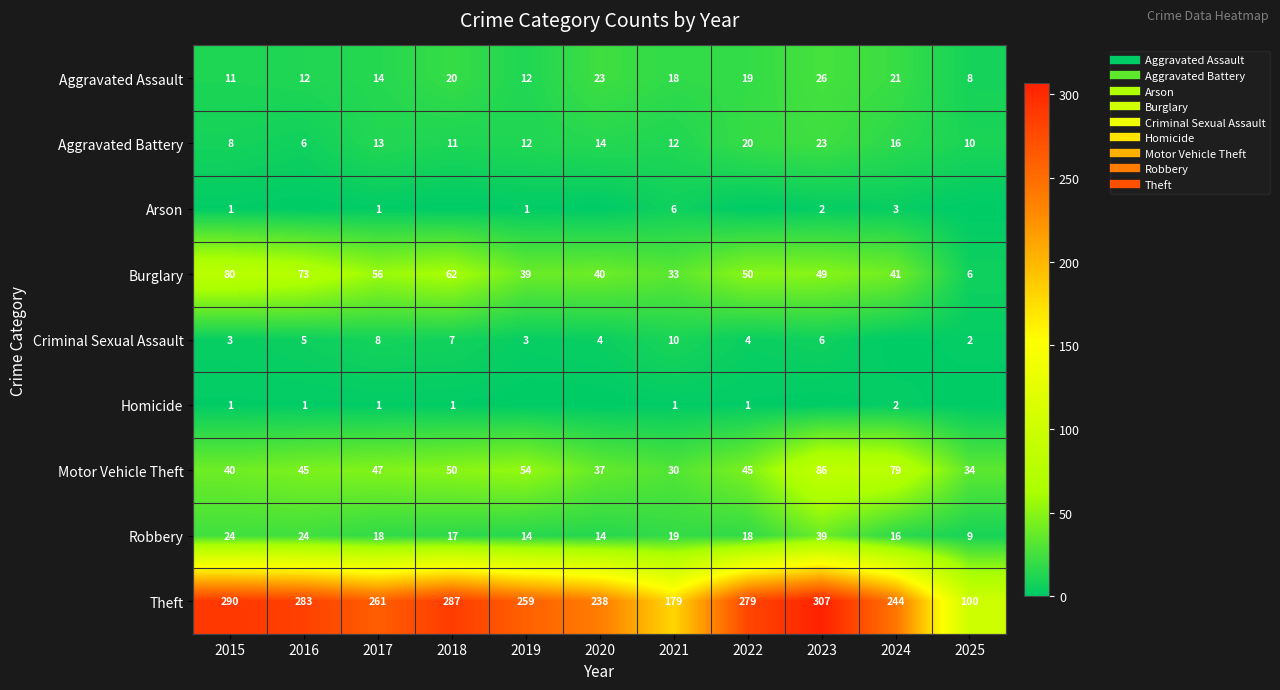

The Aggravated Assault series shows 38 at 2024. True or false?

False